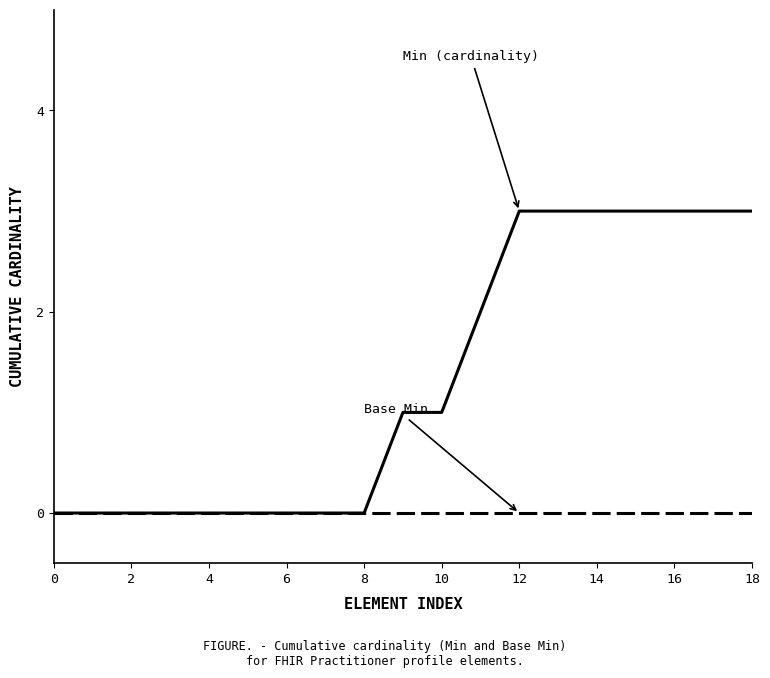

What is the maximum value shown in the chart?

3